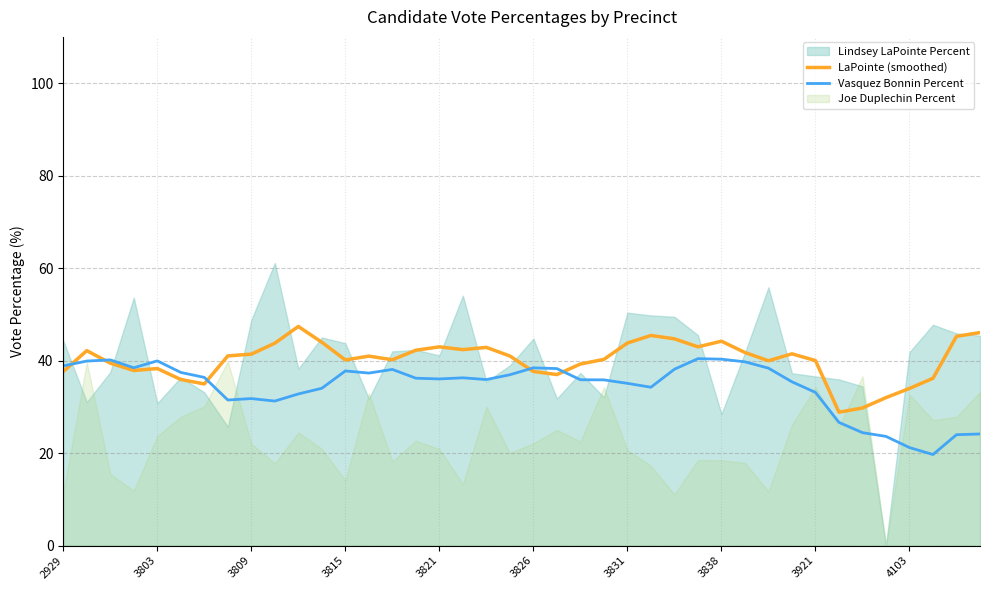

What is the maximum value for Vasquez Bonnin Percent?

40.4